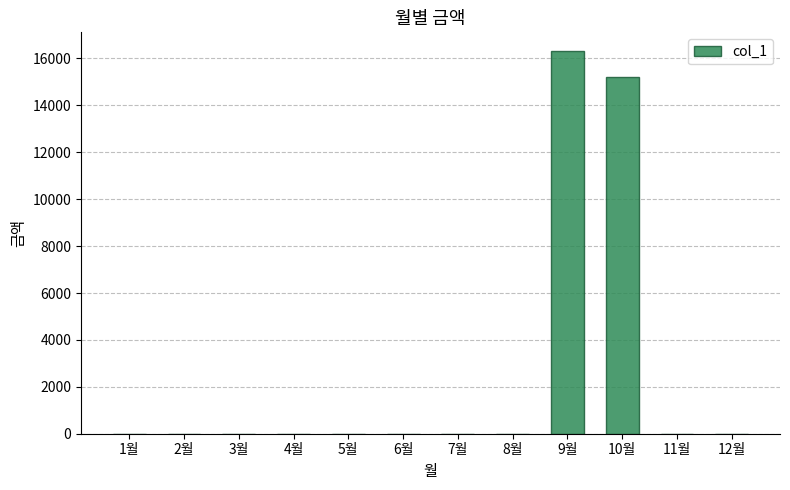

Is it true that the value at 11월 is 11302?

False